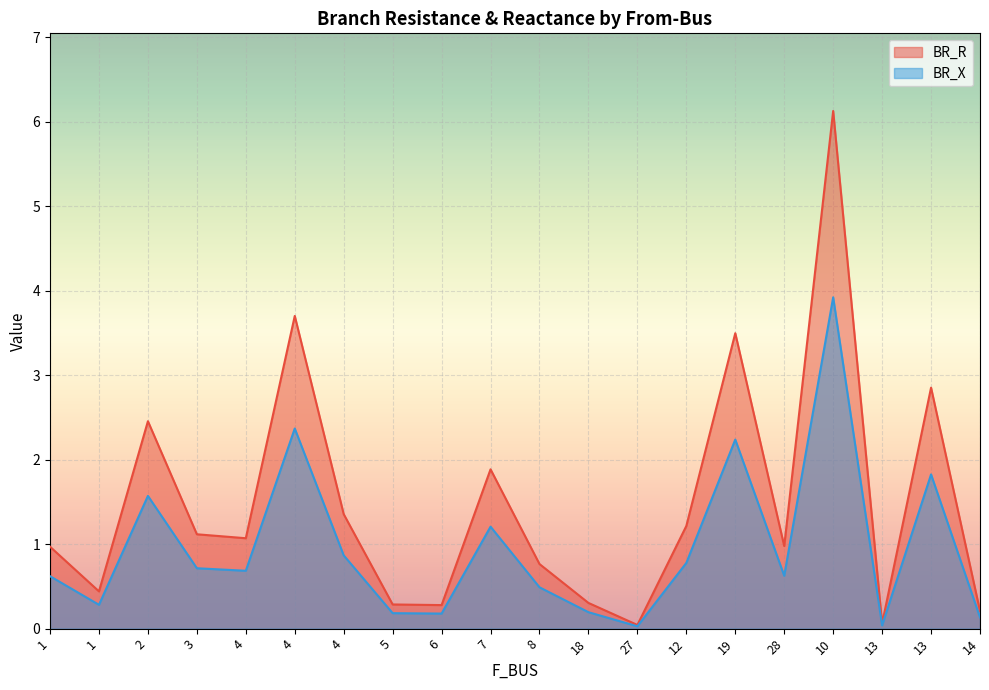

The value of BR_R at 2 is 2.2. True or false?

False